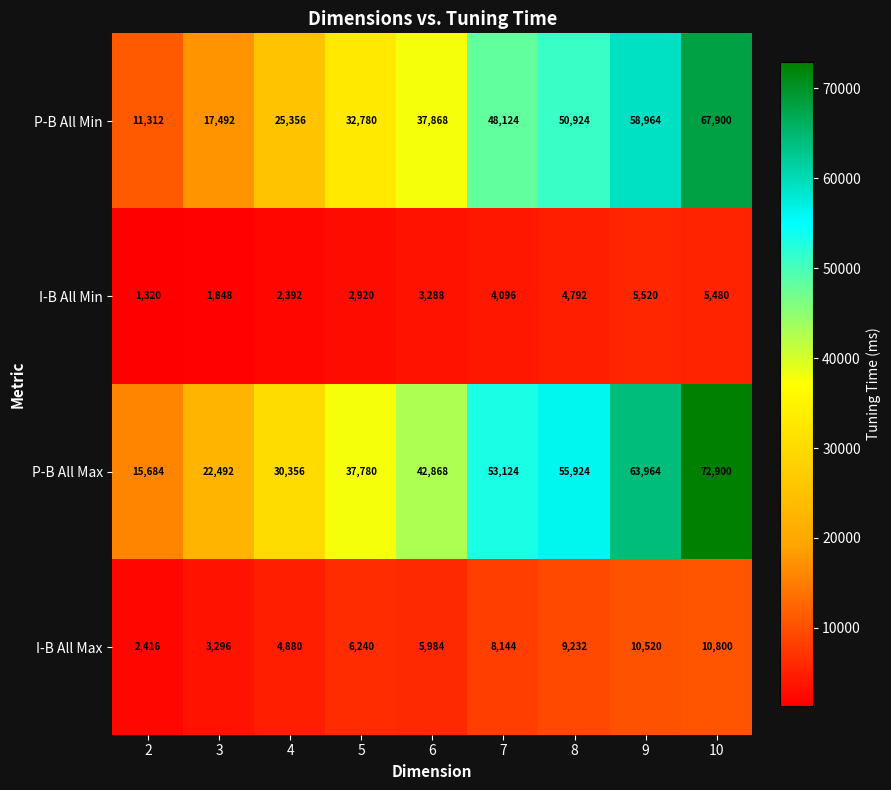

How many values in the P-B All Min series are below 37868?

4